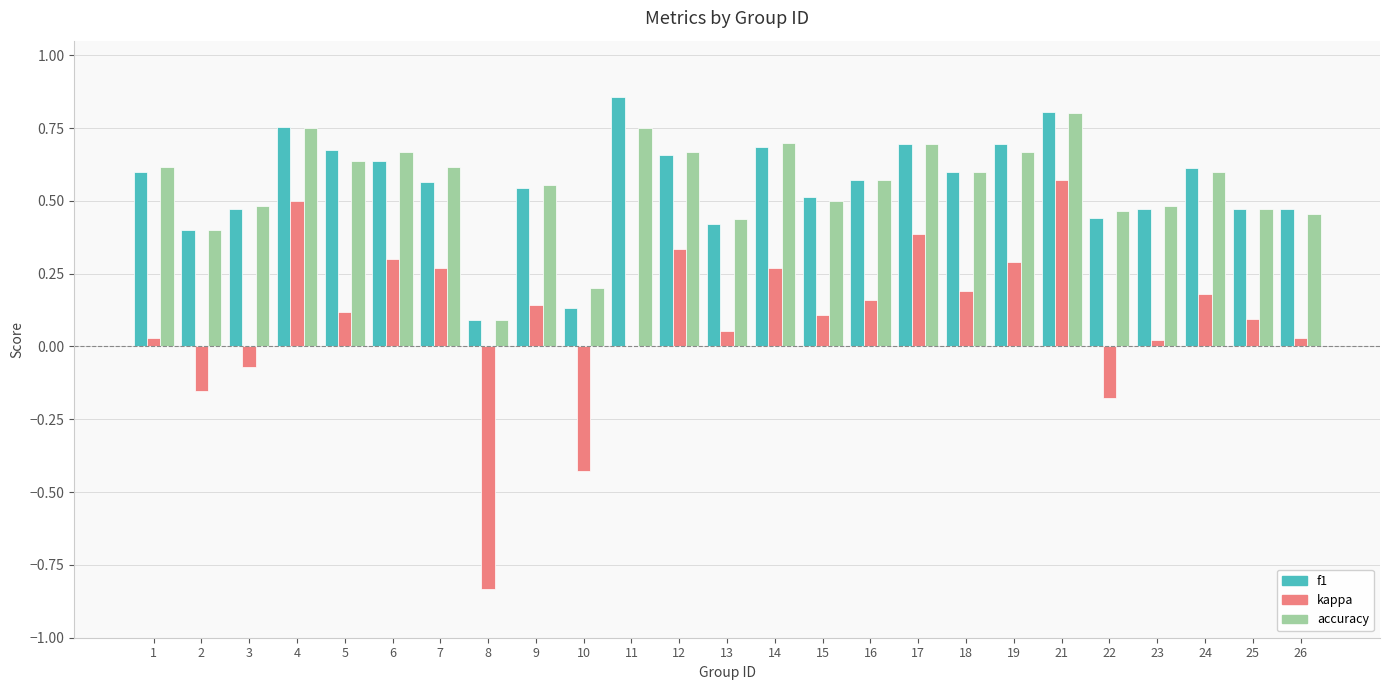

What is the sum of all accuracy values?

13.9